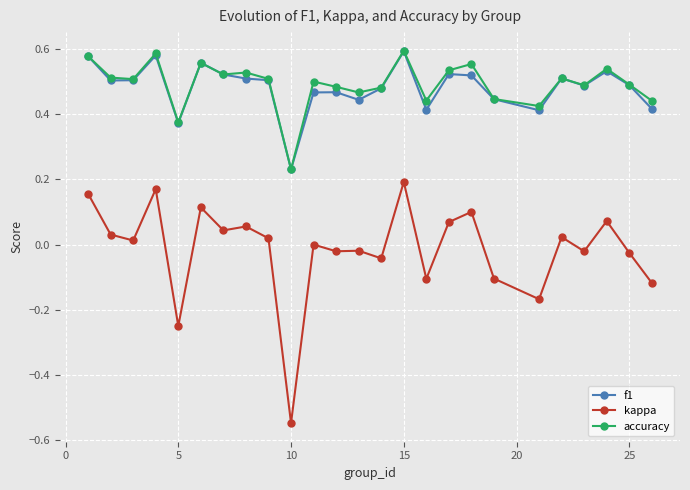

True or false: kappa and accuracy intersect in this chart.

False